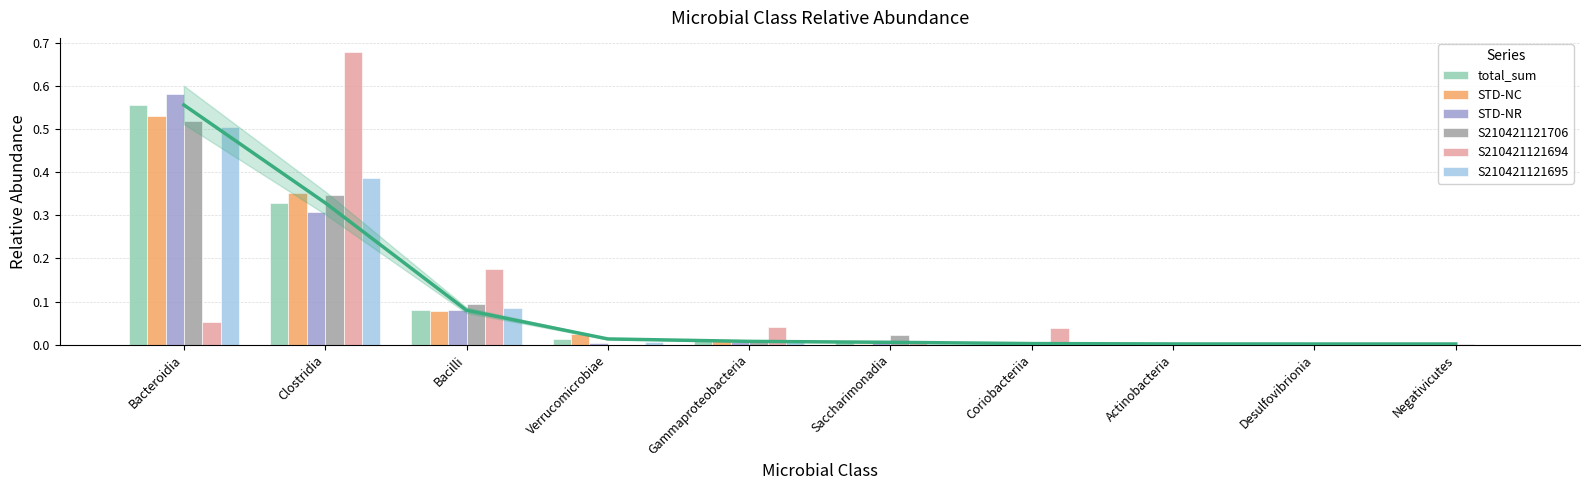

What are all the series names shown in the legend?

total_sum, STD-NC, STD-NR, S210421121706, S210421121694, S210421121695